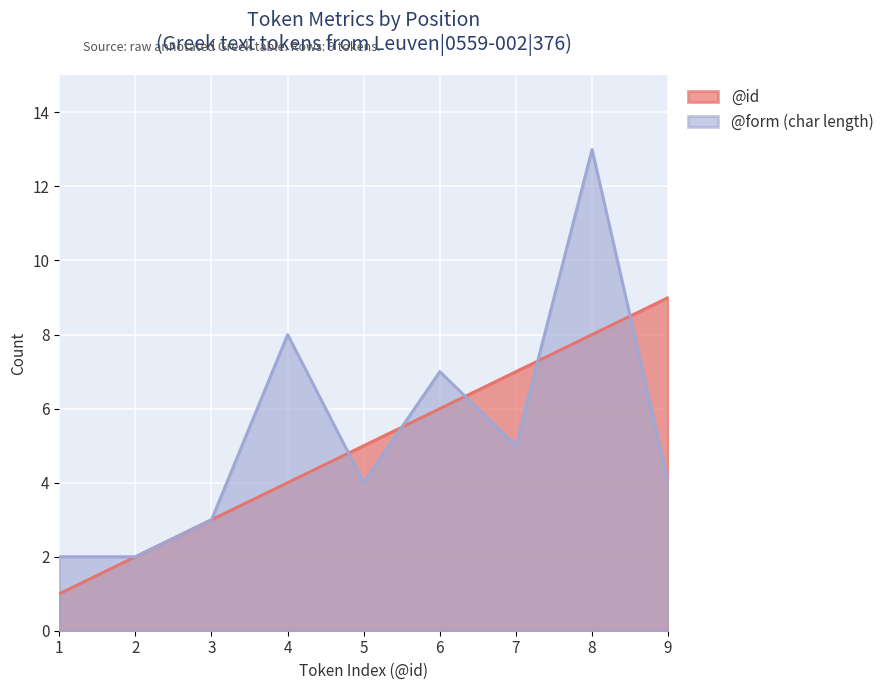

How many distinct data groups are displayed?

2